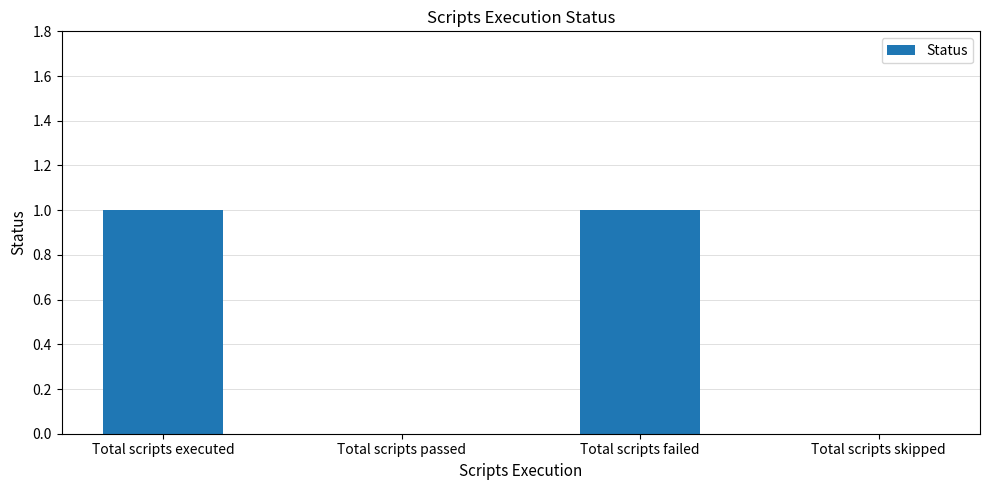

Between Total scripts passed and Total scripts failed, which is larger?

Total scripts failed